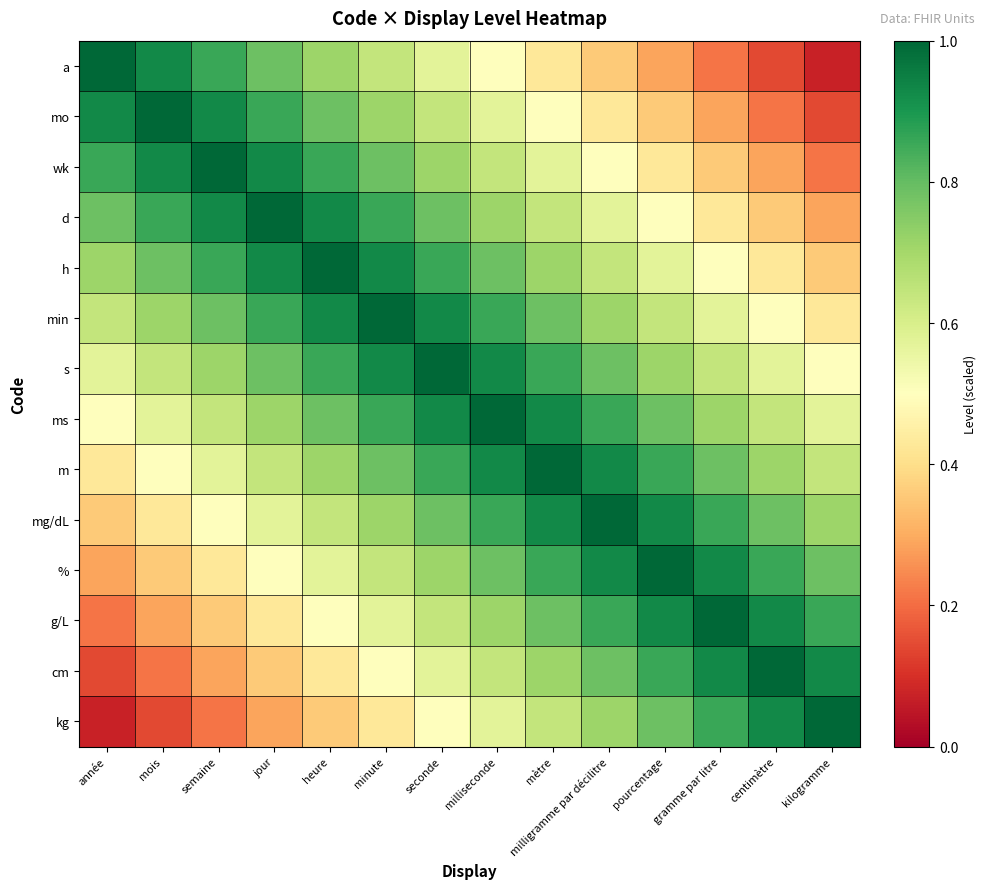

Count the number of data series in this chart.

14